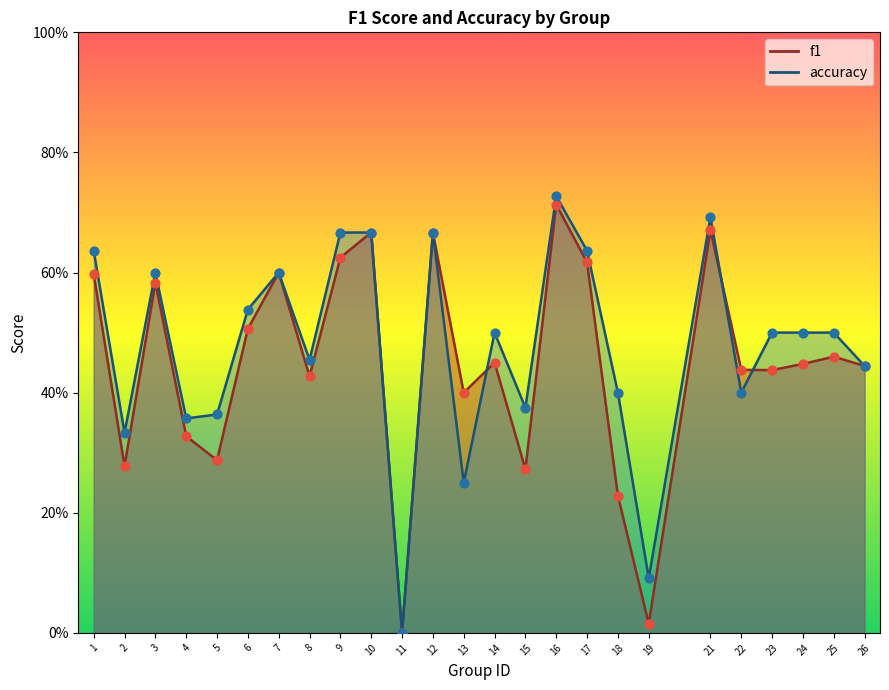

Which series has the widest spread of Y values?

accuracy